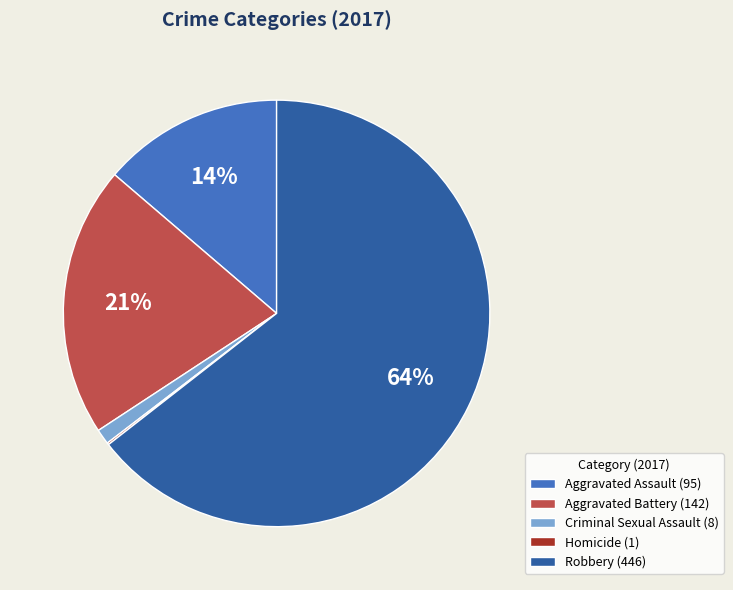

Between Aggravated Battery (142) and Robbery (446), which is larger?

Robbery (446)